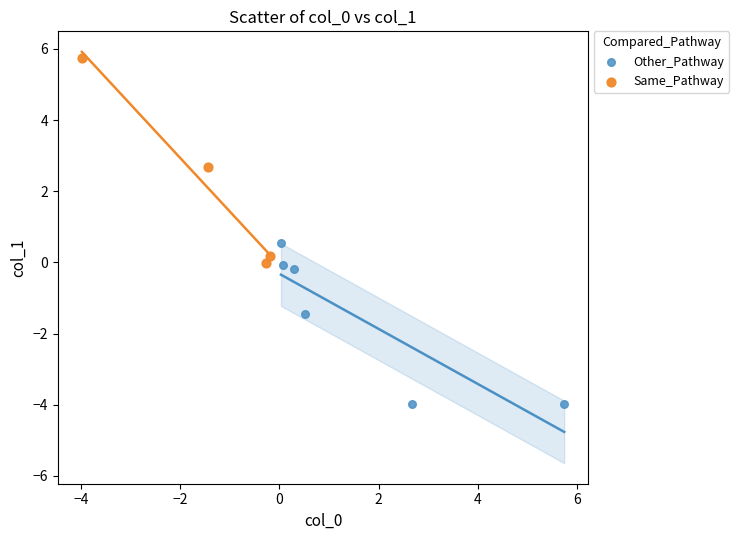

Which series contains the lowest Y value?

Other_Pathway